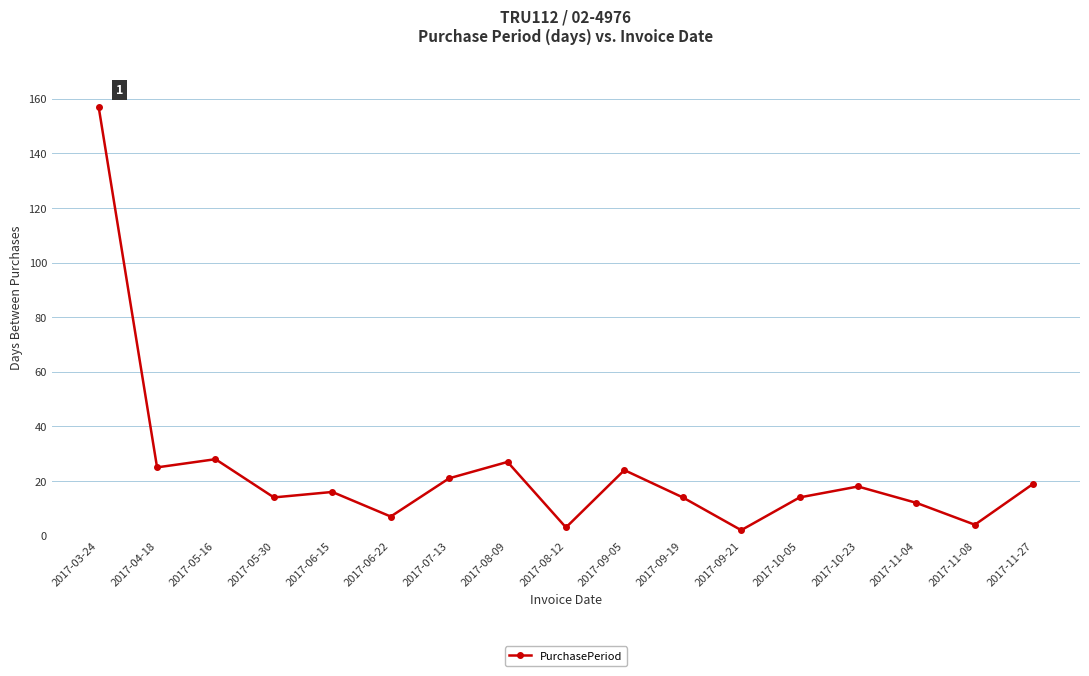

Is it true that the value at 2017-06-15 is 5?

False